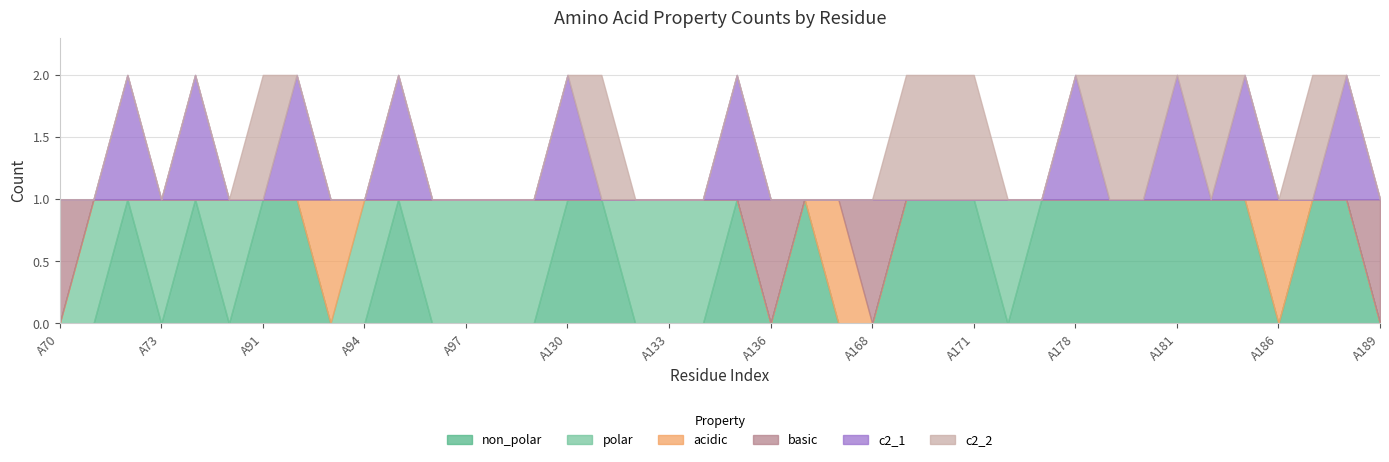

Reading right to left, what are all the values shown in this chart?

non_polar: A189=0	A188=1	A187=1	A186=0	A183=1	A182=1	A181=1	A180=1	A179=1	A178=1	A176=1	A174=0	A171=1	A170=1	A169=1	A168=0	A167=0	A137=1	A136=0	A135=1	A134=0	A133=0	A132=0	A131=1	A130=1	A129=0	A98=0	A97=0	A96=0	A95=1	A94=0	A93=0	A92=1	A91=1	A75=0	A74=1	A73=0	A72=1	A71=0	A70=0
polar: A189=0	A188=0	A187=0	A186=0	A183=0	A182=0	A181=0	A180=0	A179=0	A178=0	A176=0	A174=1	A171=0	A170=0	A169=0	A168=0	A167=0	A137=0	A136=0	A135=0	A134=1	A133=1	A132=1	A131=0	A130=0	A129=1	A98=1	A97=1	A96=1	A95=0	A94=1	A93=0	A92=0	A91=0	A75=1	A74=0	A73=1	A72=0	A71=1	A70=0
acidic: A189=0	A188=0	A187=0	A186=1	A183=0	A182=0	A181=0	A180=0	A179=0	A178=0	A176=0	A174=0	A171=0	A170=0	A169=0	A168=0	A167=1	A137=0	A136=0	A135=0	A134=0	A133=0	A132=0	A131=0	A130=0	A129=0	A98=0	A97=0	A96=0	A95=0	A94=0	A93=1	A92=0	A91=0	A75=0	A74=0	A73=0	A72=0	A71=0	A70=0
basic: A189=1	A188=0	A187=0	A186=0	A183=0	A182=0	A181=0	A180=0	A179=0	A178=0	A176=0	A174=0	A171=0	A170=0	A169=0	A168=1	A167=0	A137=0	A136=1	A135=0	A134=0	A133=0	A132=0	A131=0	A130=0	A129=0	A98=0	A97=0	A96=0	A95=0	A94=0	A93=0	A92=0	A91=0	A75=0	A74=0	A73=0	A72=0	A71=0	A70=1
c2_1: A189=0	A188=1	A187=0	A186=0	A183=1	A182=0	A181=1	A180=0	A179=0	A178=1	A176=0	A174=0	A171=0	A170=0	A169=0	A168=0	A167=0	A137=0	A136=0	A135=1	A134=0	A133=0	A132=0	A131=0	A130=1	A129=0	A98=0	A97=0	A96=0	A95=1	A94=0	A93=0	A92=1	A91=0	A75=0	A74=1	A73=0	A72=1	A71=0	A70=0
c2_2: A189=0	A188=0	A187=1	A186=0	A183=0	A182=1	A181=0	A180=1	A179=1	A178=0	A176=0	A174=0	A171=1	A170=1	A169=1	A168=0	A167=0	A137=0	A136=0	A135=0	A134=0	A133=0	A132=0	A131=1	A130=0	A129=0	A98=0	A97=0	A96=0	A95=0	A94=0	A93=0	A92=0	A91=1	A75=0	A74=0	A73=0	A72=0	A71=0	A70=0